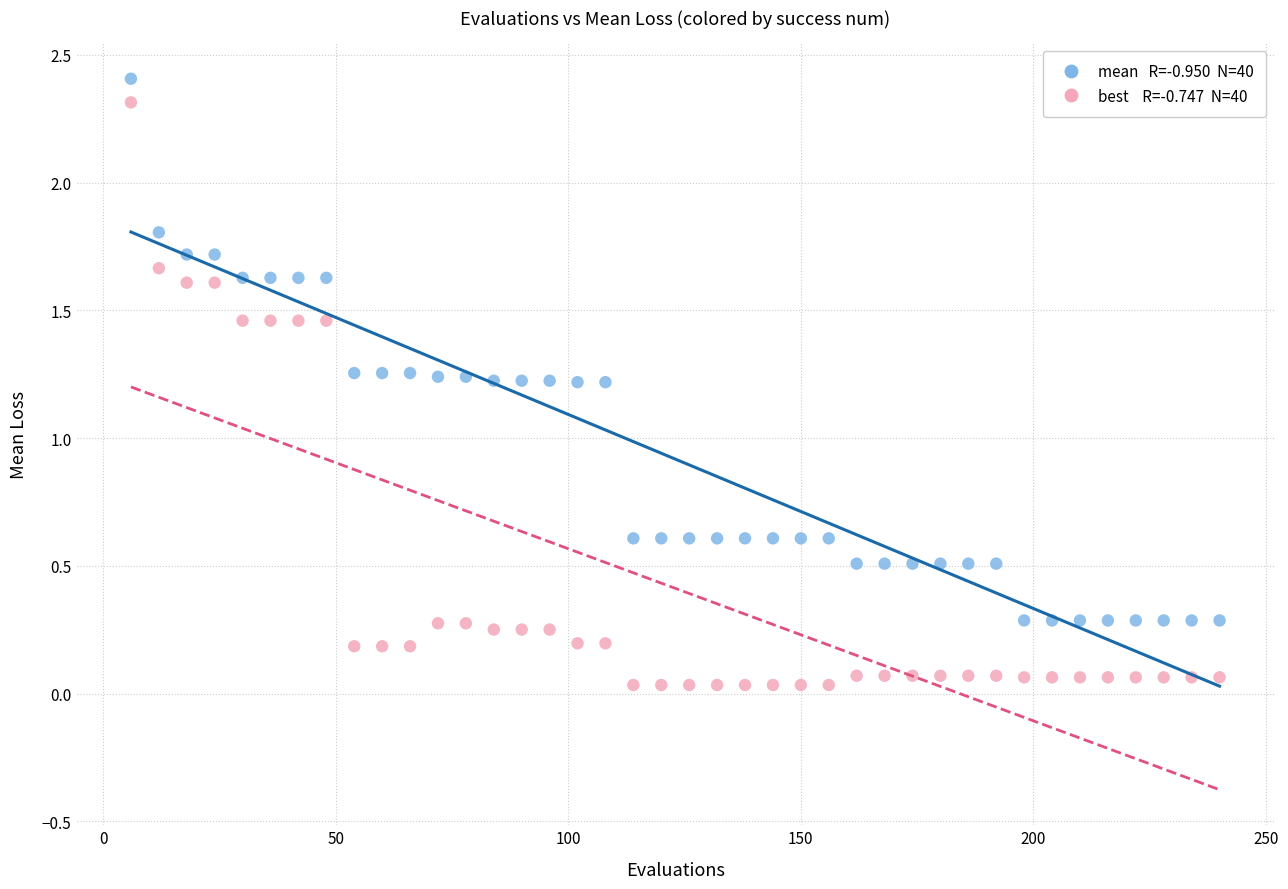

Across all data points, what is the range of X values (max minus min)?

234.0